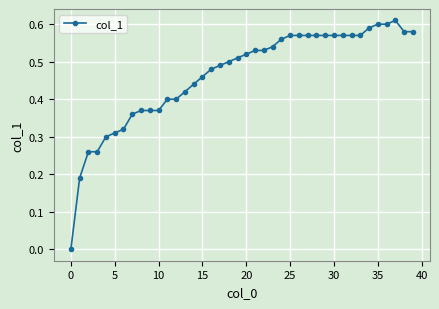

True or false: the data has more than 0 interior local peaks.

True